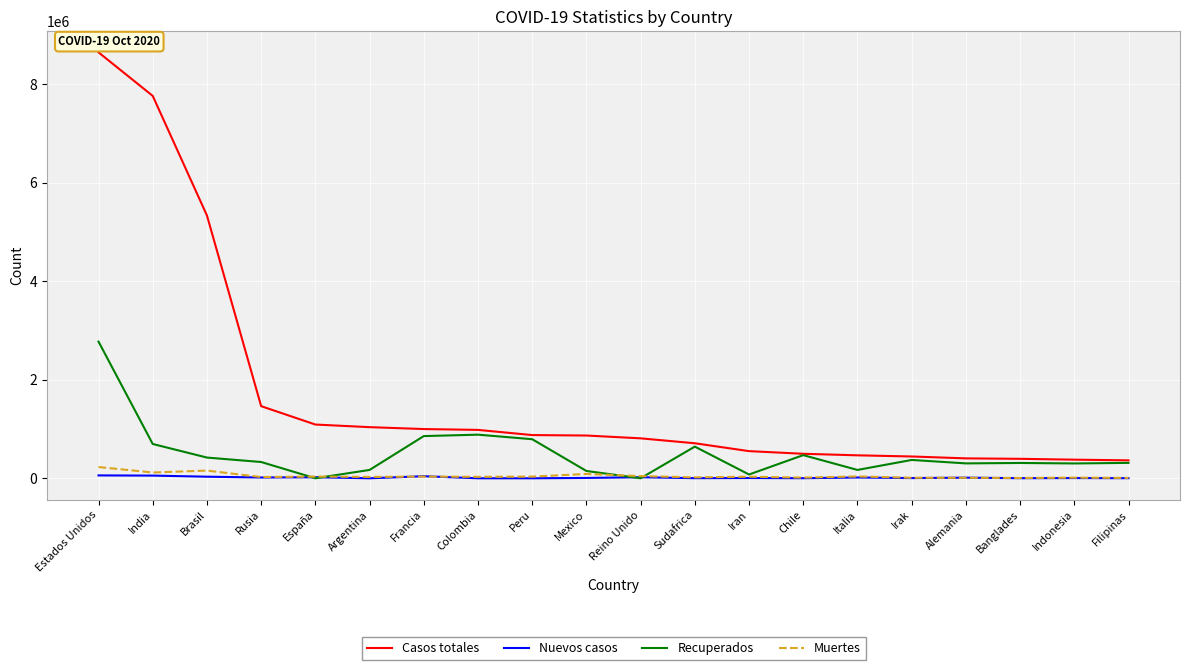

True or false: Nuevos casos and Casos totales cross at least once.

False